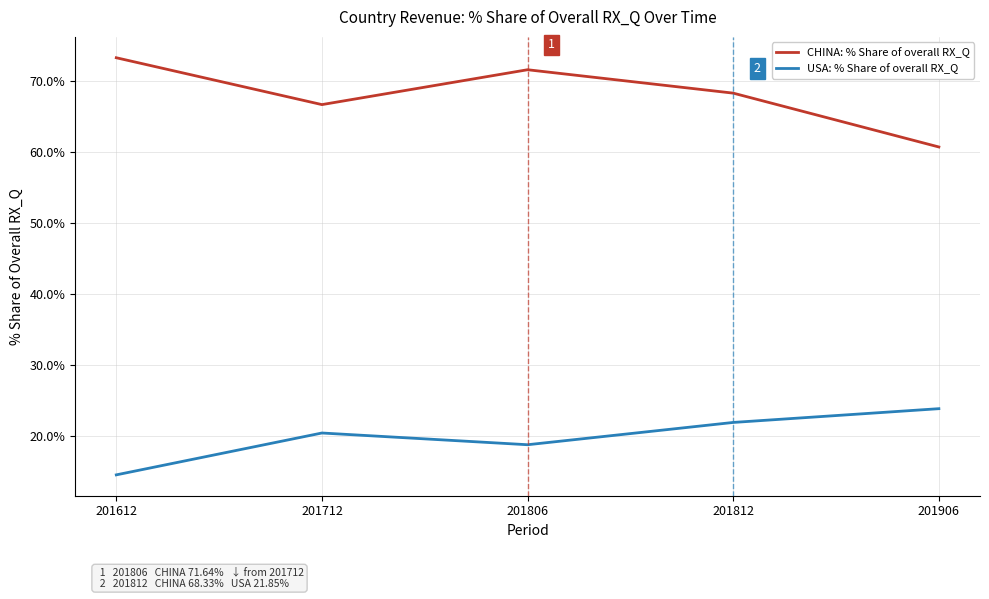

Count the number of data series in this chart.

2